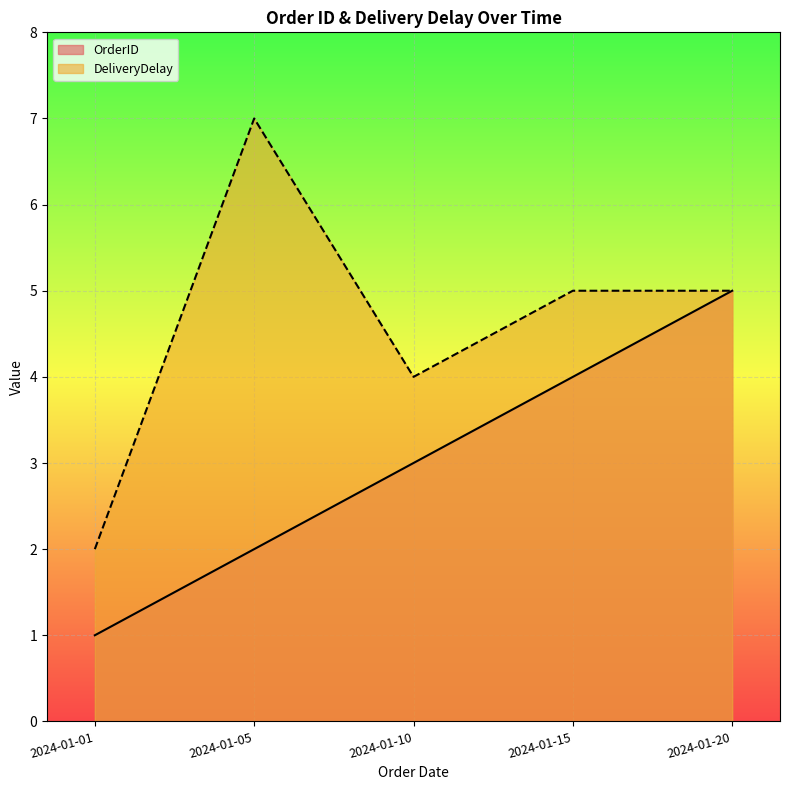

Which series has the widest spread of values?

DeliveryDelay